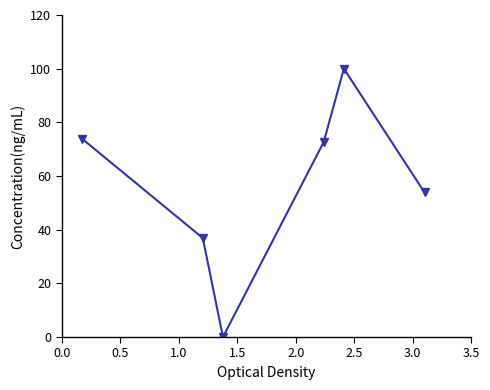

What is the maximum value shown in the chart?

100.0